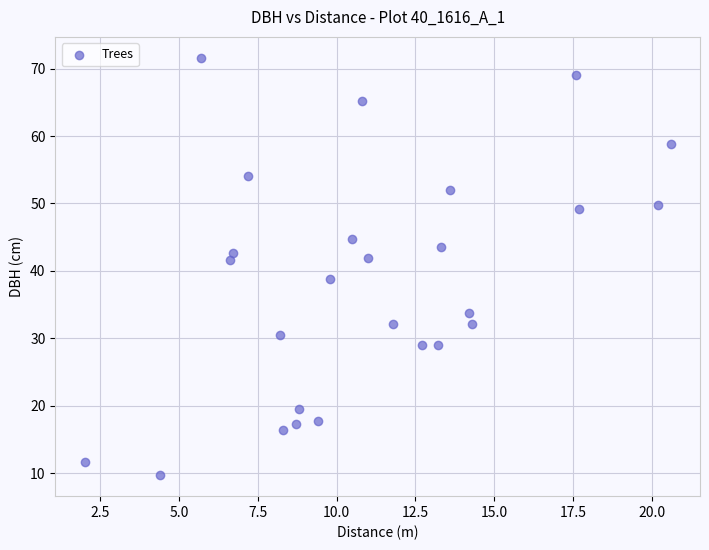

What is the range of Y values (max minus min)?

61.9